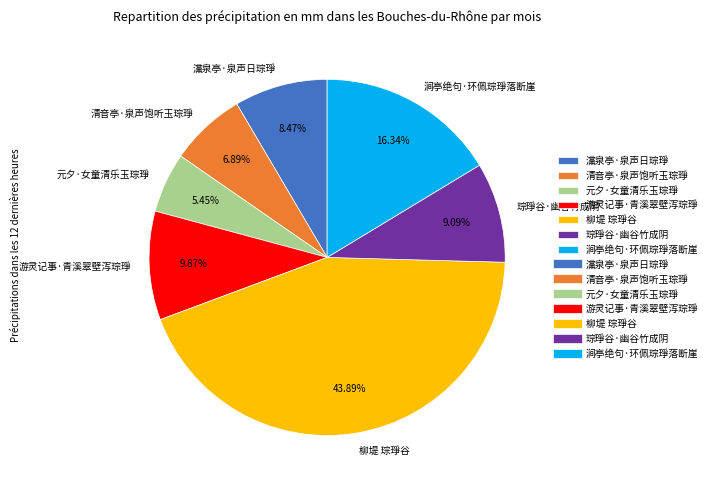

Between 涧亭绝句·环佩琮琤落断崖 and 游灵记事·青溪翠壁泻琮琤, which is larger?

涧亭绝句·环佩琮琤落断崖